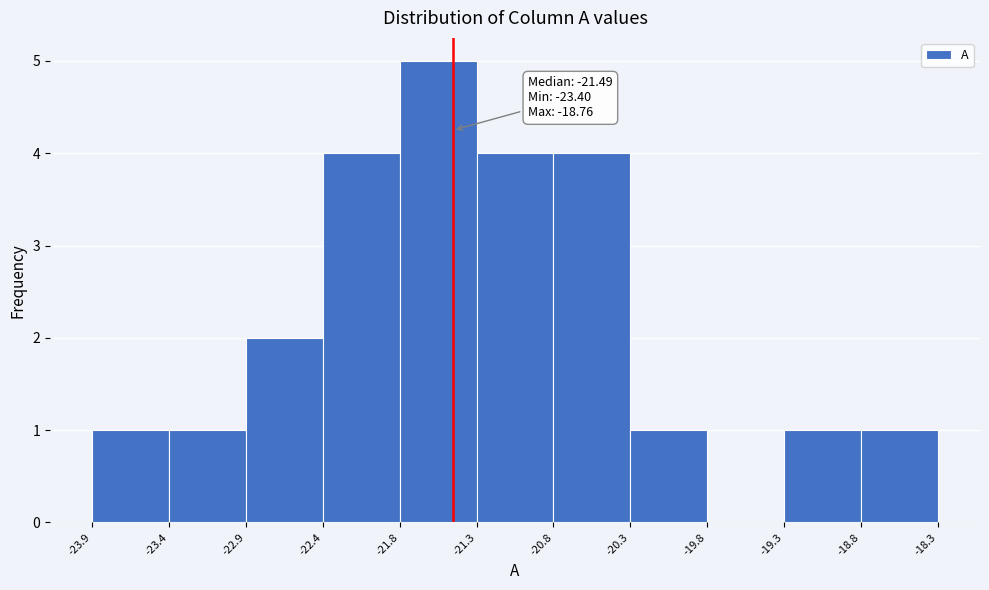

Over which range of the x-axis is the bar tallest?

-21.8 to -21.3